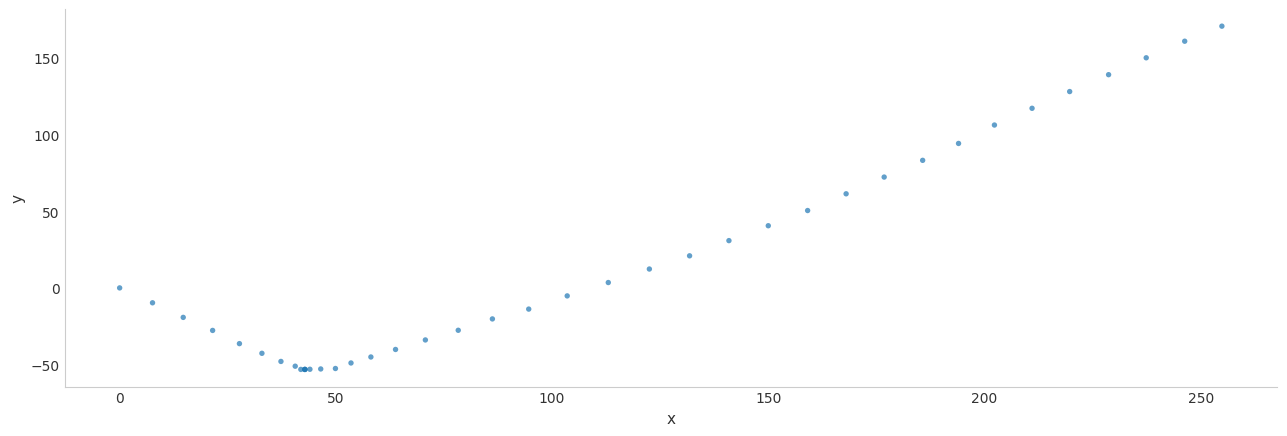

What Y value in the scatter plot is closest to 58?

61.3